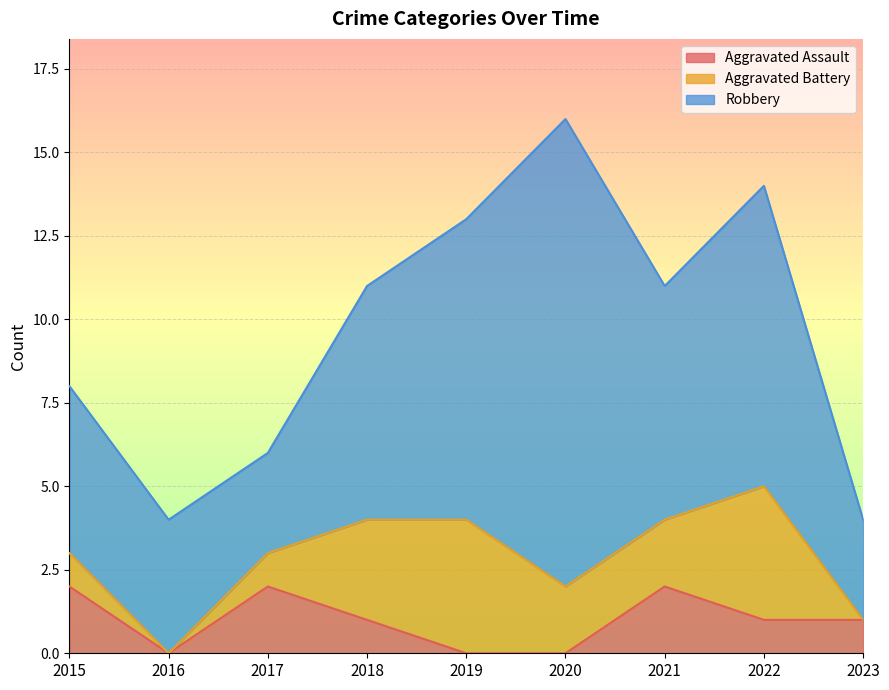

What is the value of the Aggravated Battery point at the 1st from the left?

1